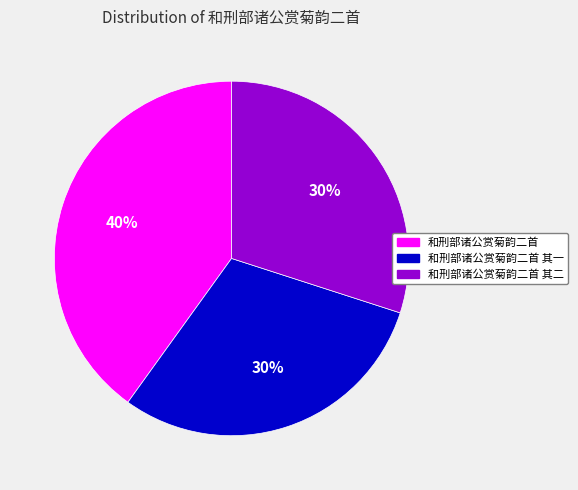

Does 和刑部诸公赏菊韵二首 其一 account for over 50% of the chart?

No